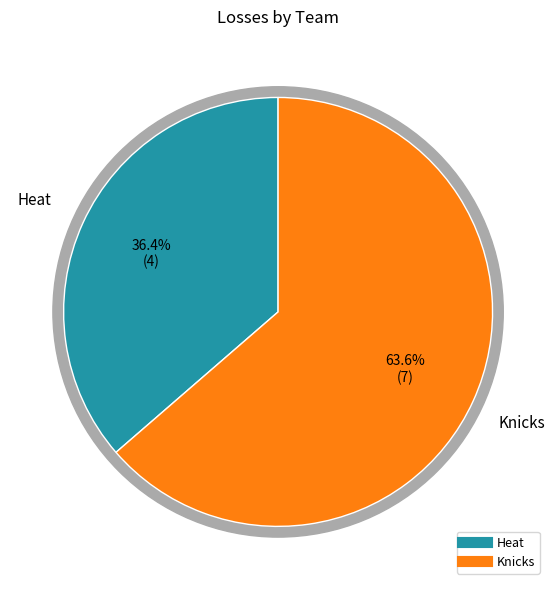

Is it true that Heat is 36% of the pie?

True